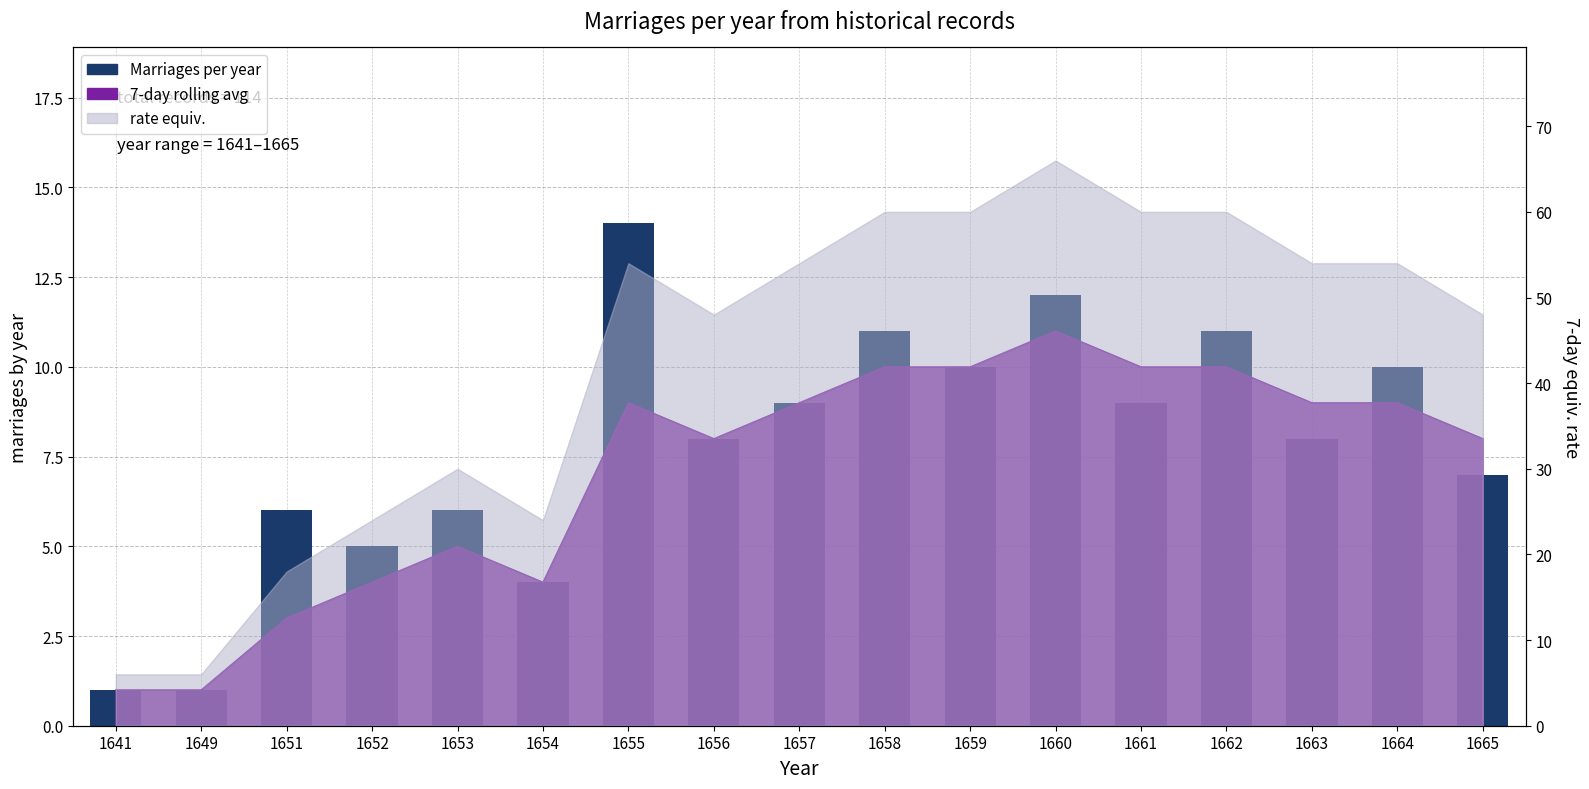

The chart shows a value of 9 at 1661. True or false?

True